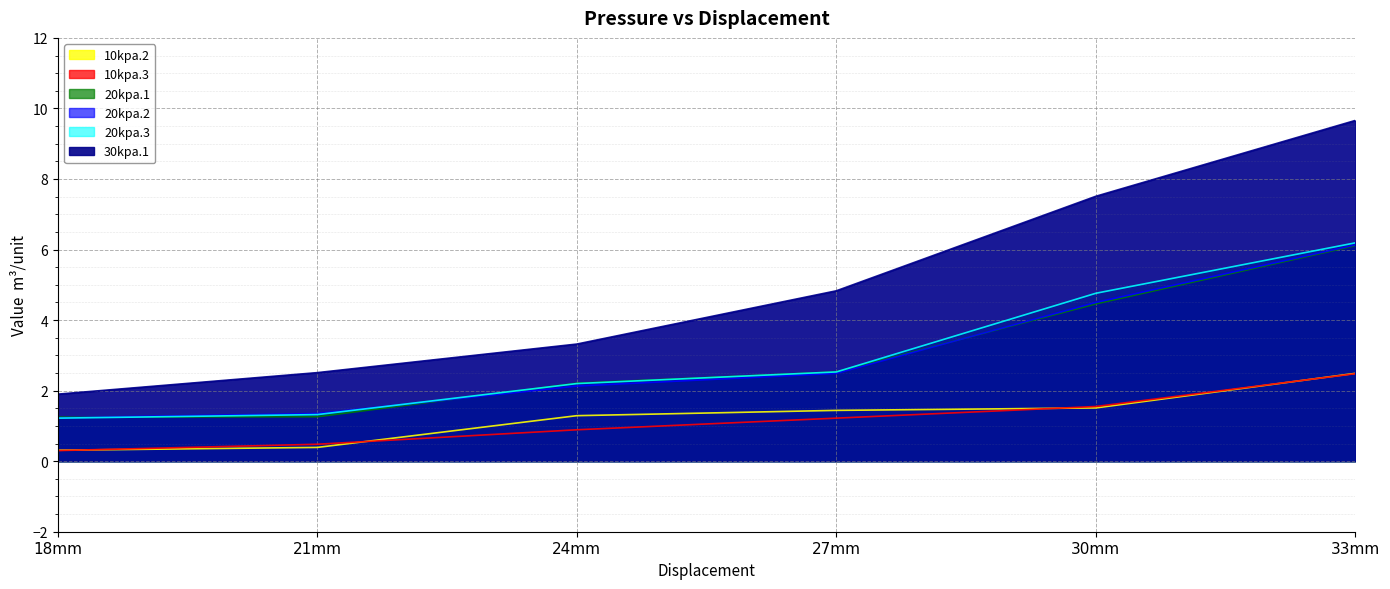

At how many categories does at least one series exceed 6?

2